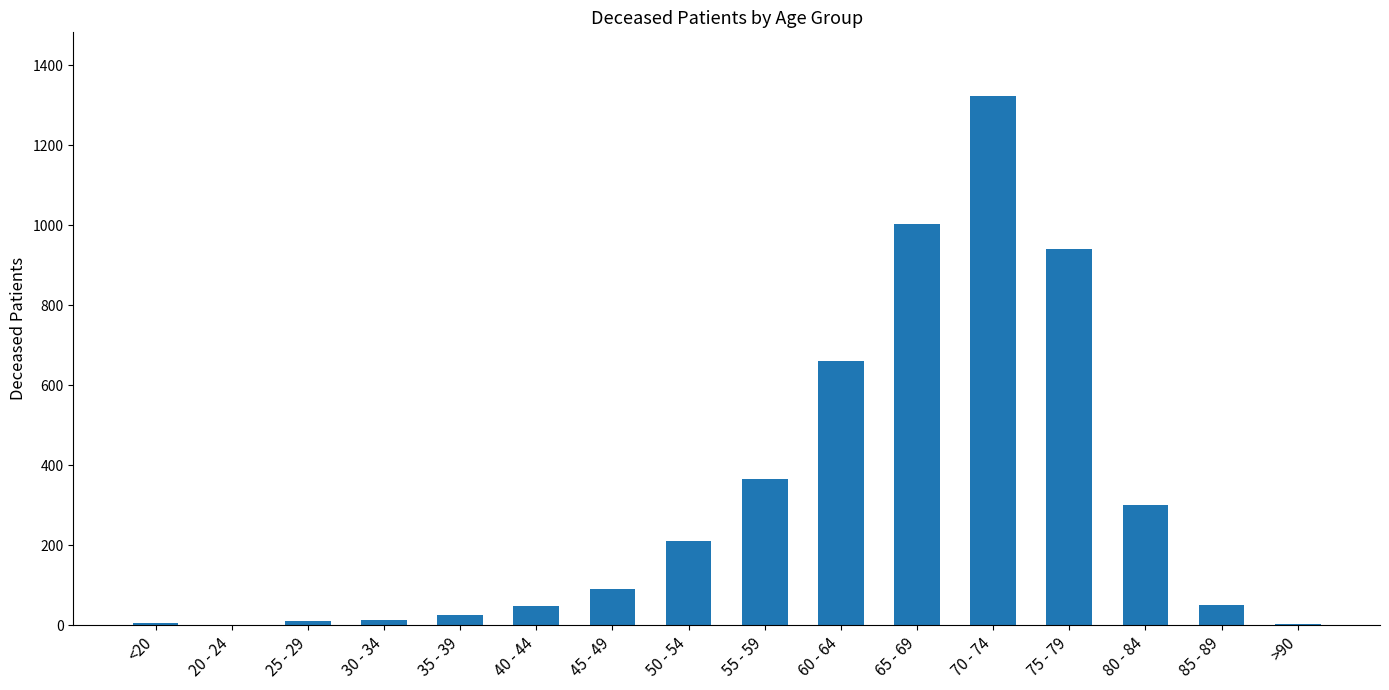

What is the sum of all values?

5057